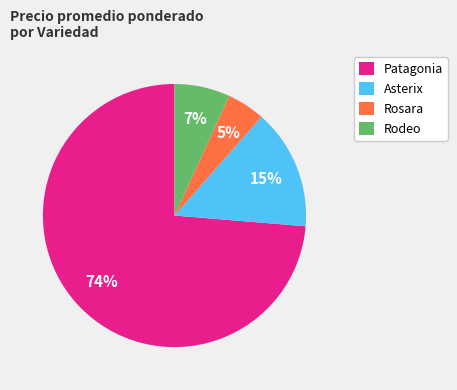

Is it true that Rosara is 15% of the pie?

False